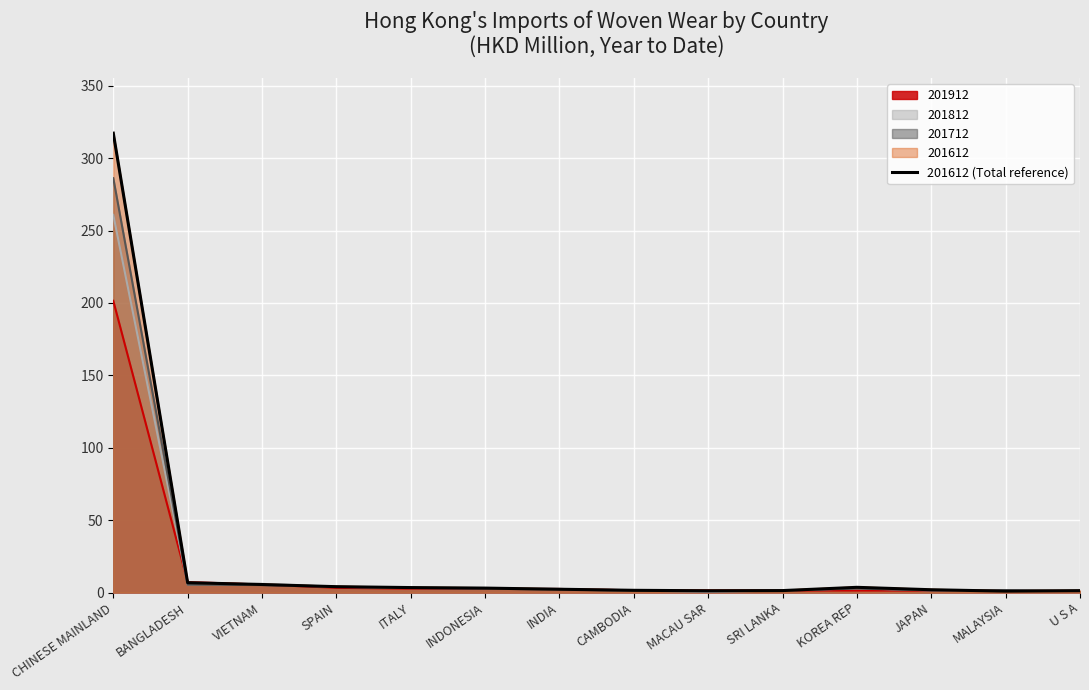

List the labels in order of value, largest first.

CHINESE MAINLAND, BANGLADESH, VIETNAM, SPAIN, KOREA REP, ITALY, INDONESIA, INDIA, JAPAN, CAMBODIA, SRI LANKA, U S A, MACAU SAR, MALAYSIA